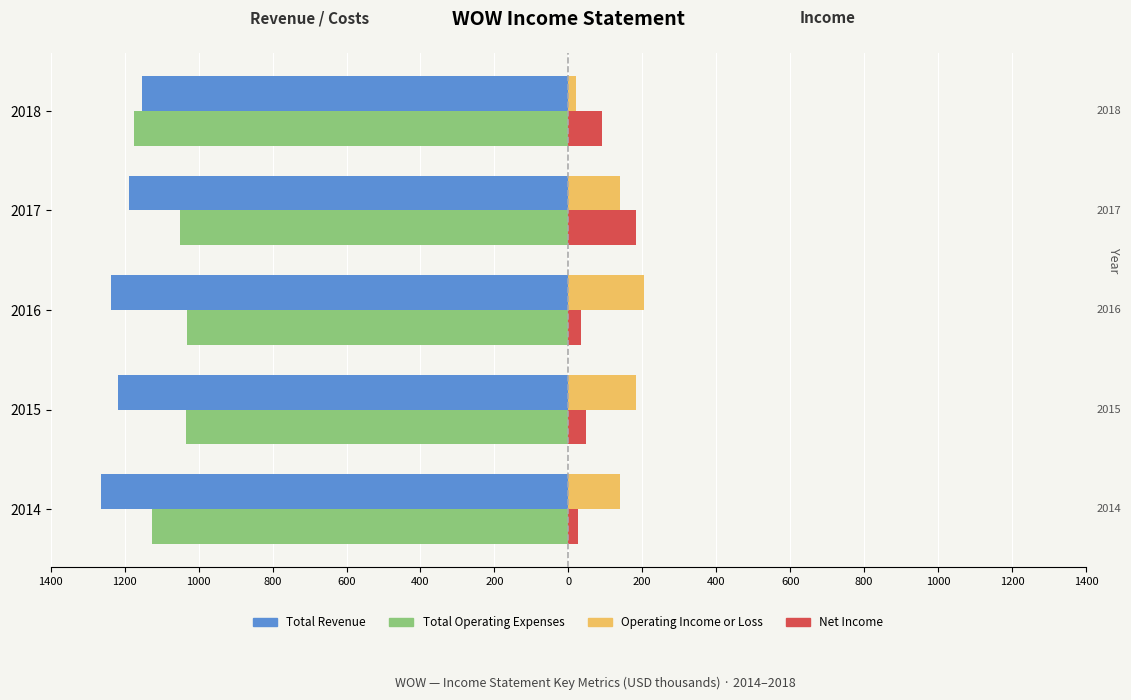

What are all the series names shown in the legend?

Total Revenue, Total Operating Expenses, Operating Income or Loss, Net Income